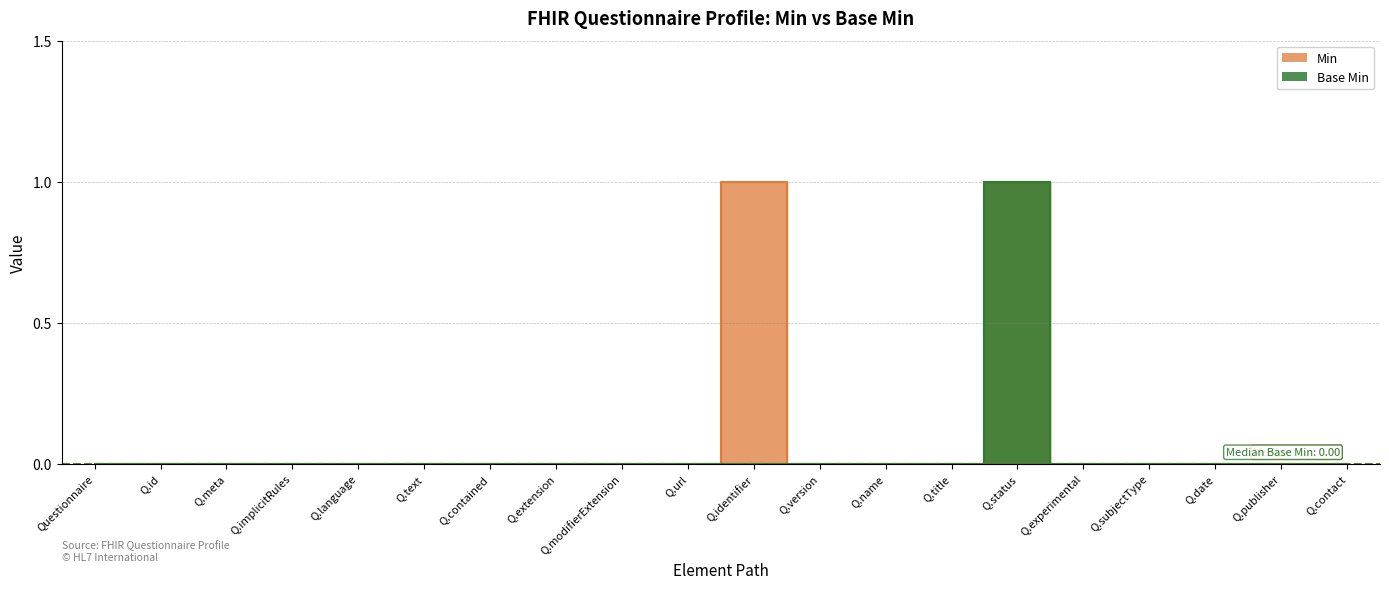

Which series has the widest spread of values?

Min